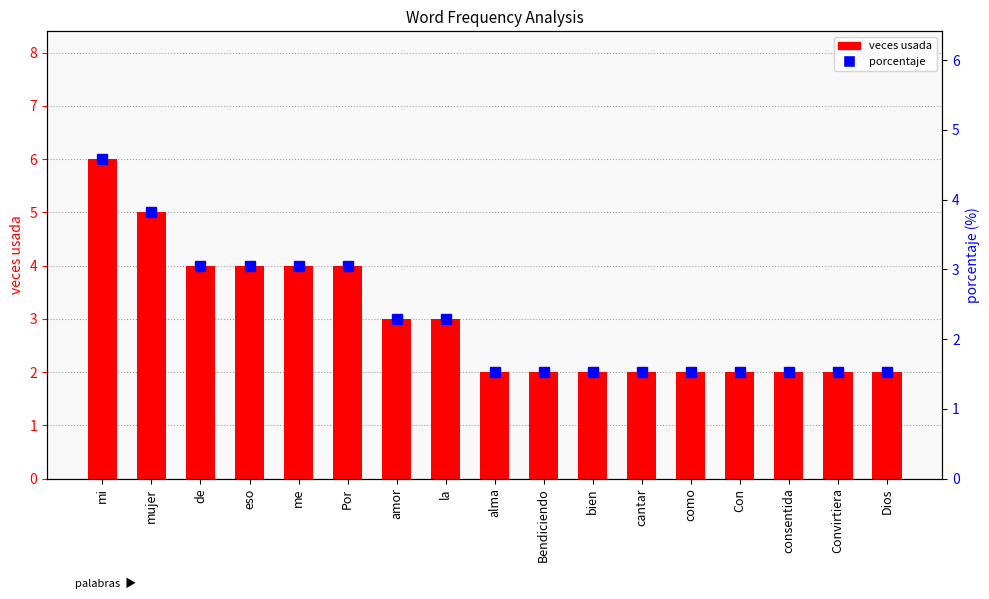

Rank the categories by porcentaje value from lowest to highest.

alma, Bendiciendo, bien, cantar, como, Con, consentida, Convirtiera, Dios, amor, la, de, eso, me, Por, mujer, mi